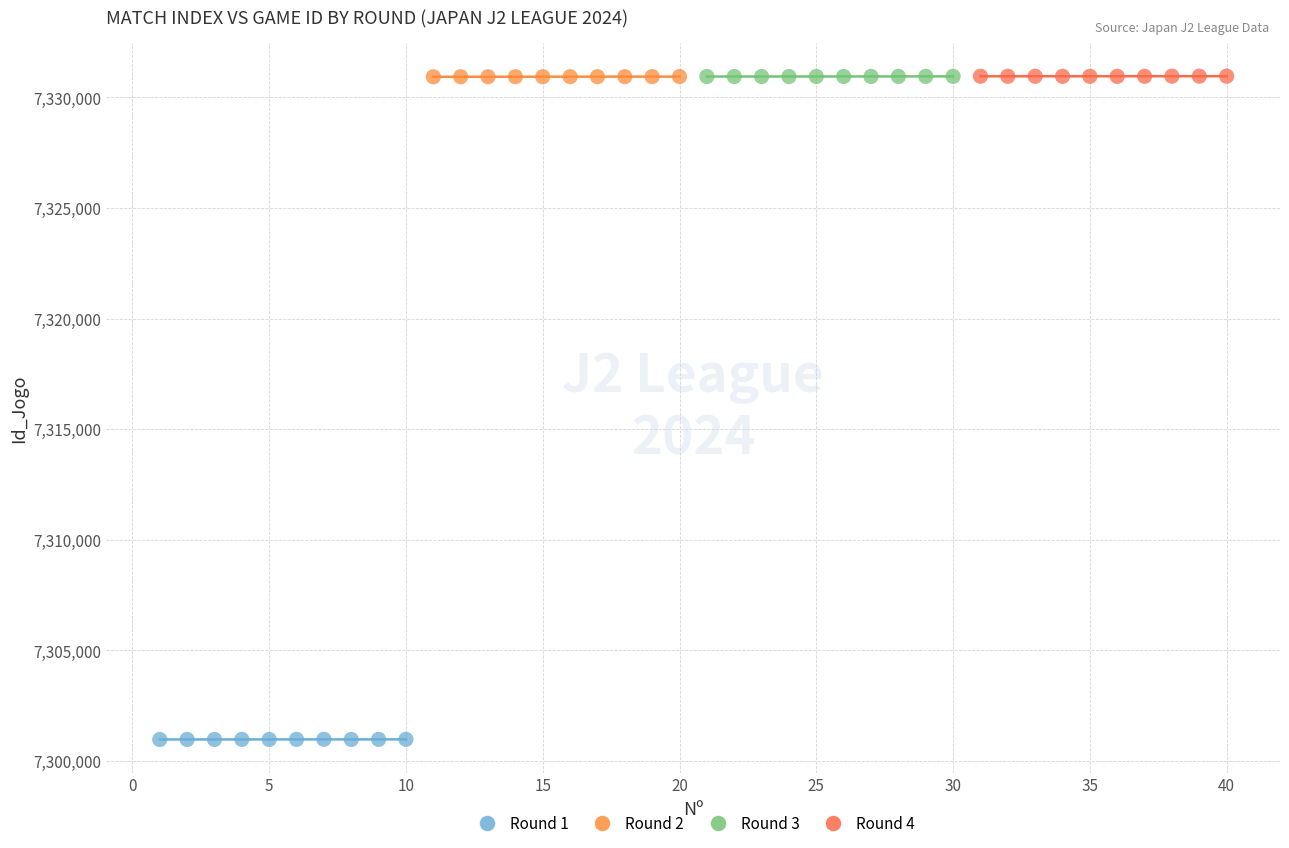

Which series contains the lowest Y value?

Round 1